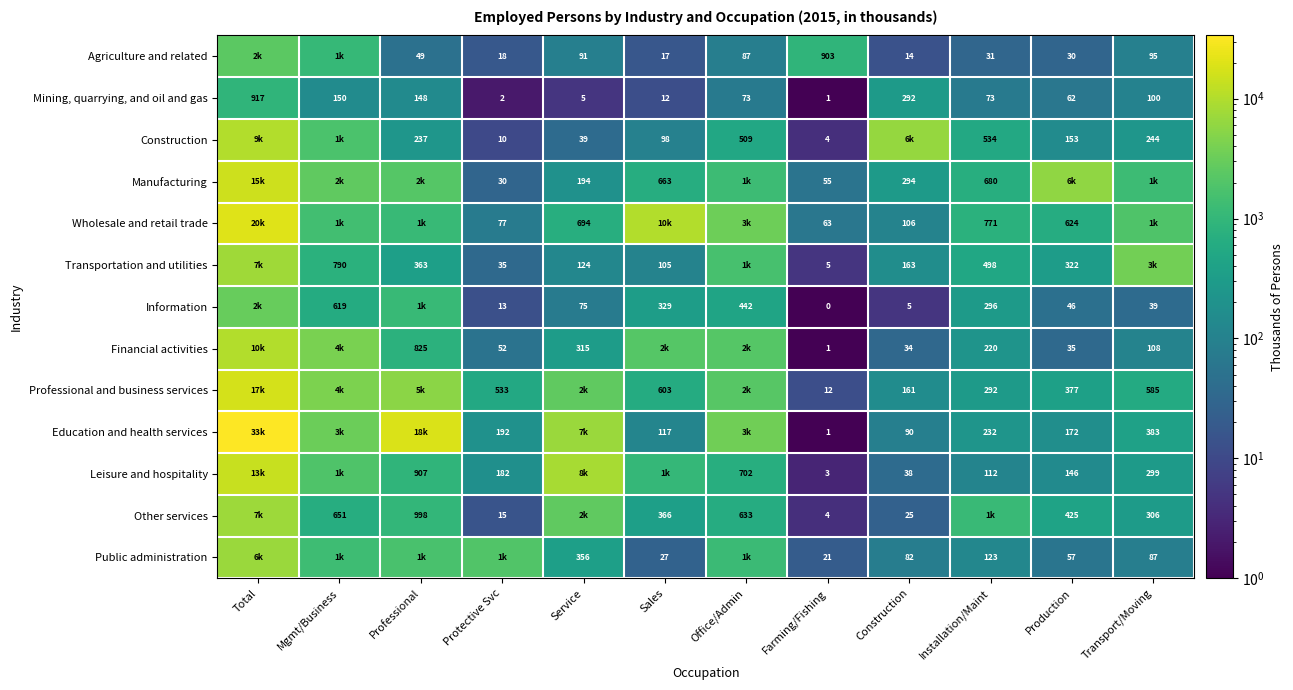

At how many categories does at least one series exceed 1459?

10